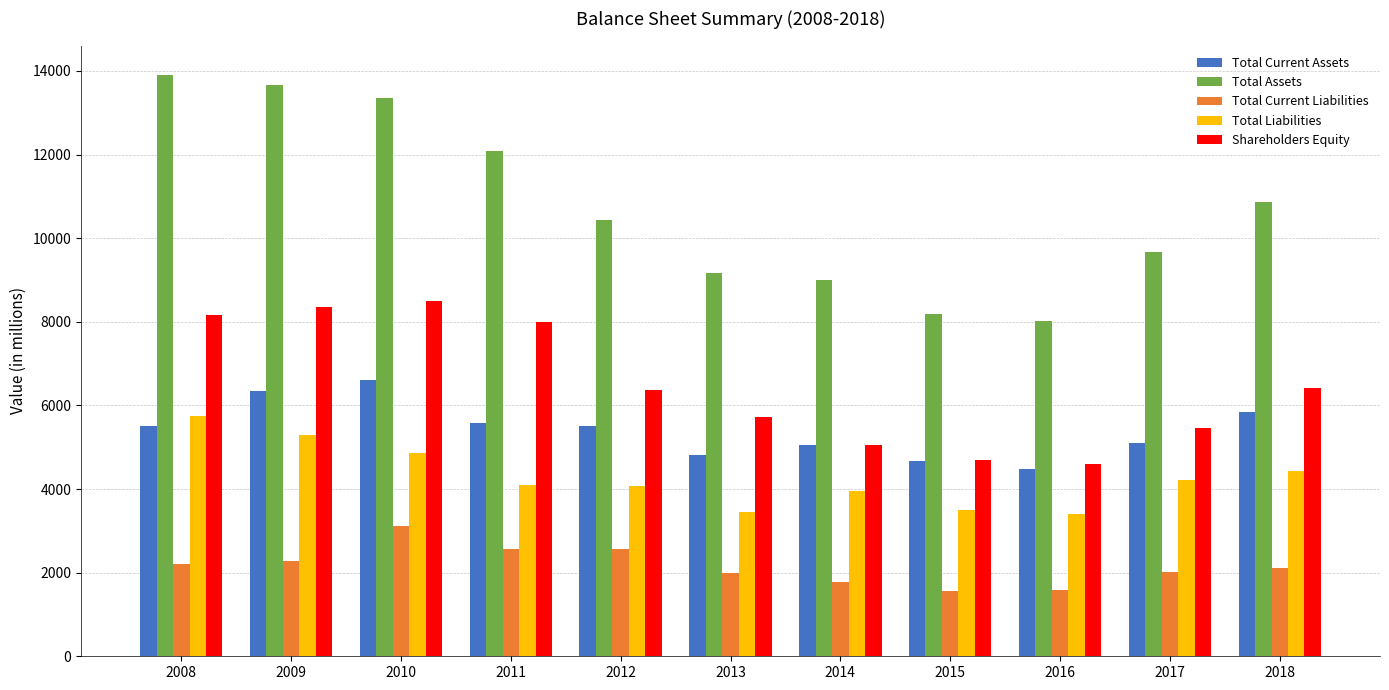

At which label does Shareholders Equity reach its peak?

2010